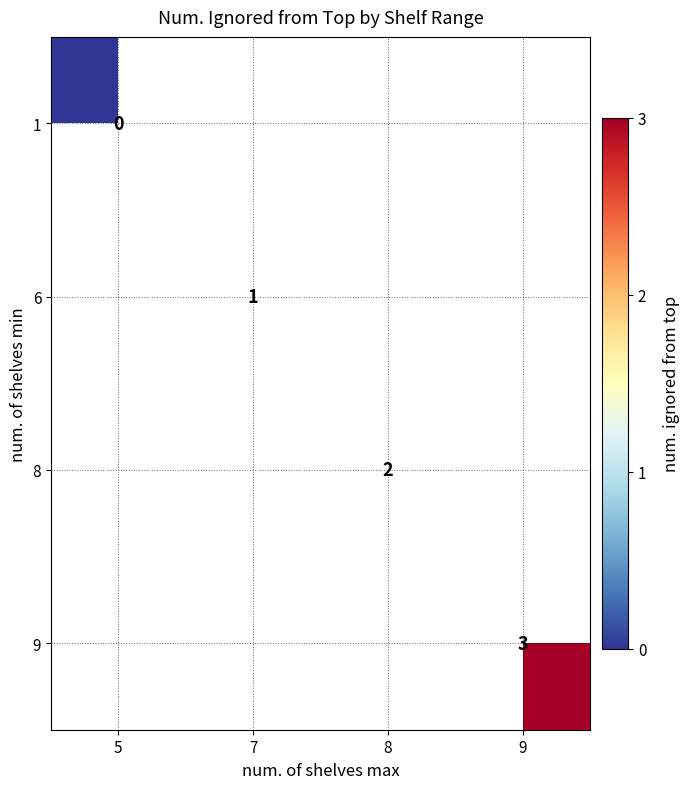

Is it true that 8 equals 2 at 8?

True